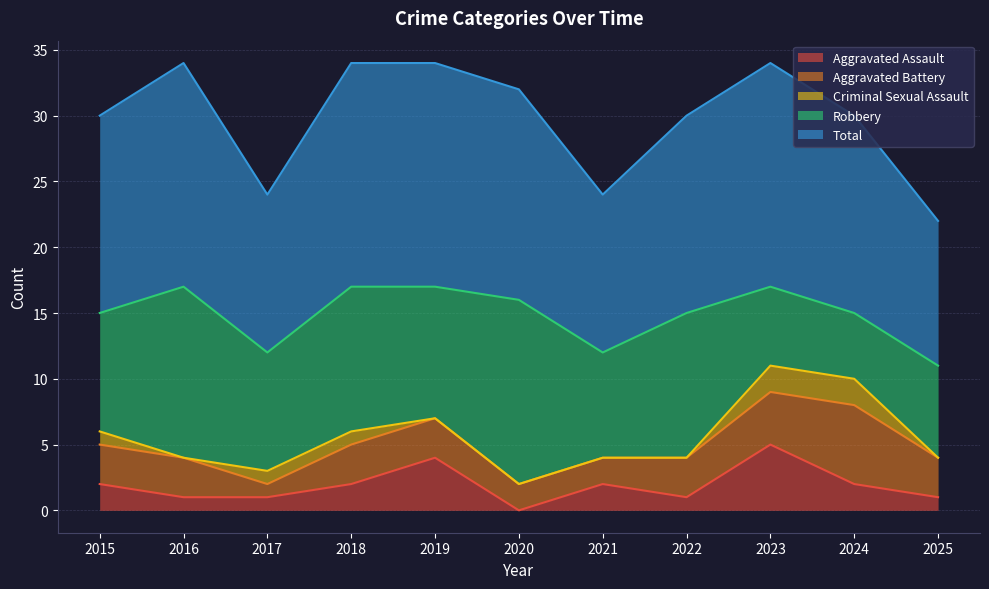

What is the value of the Aggravated Battery point at the 3rd from the left?

1